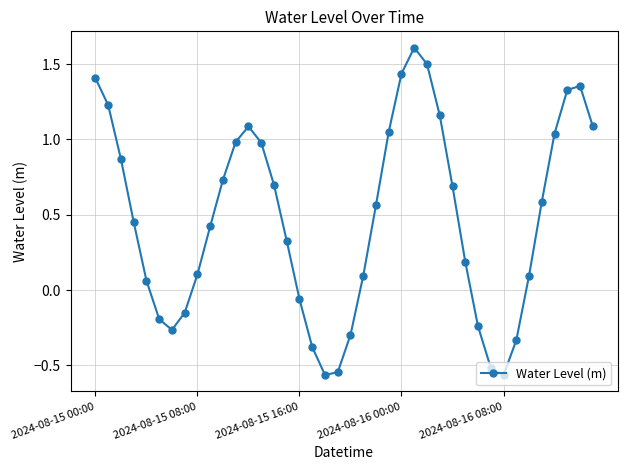

What is the greatest value displayed?

1.6